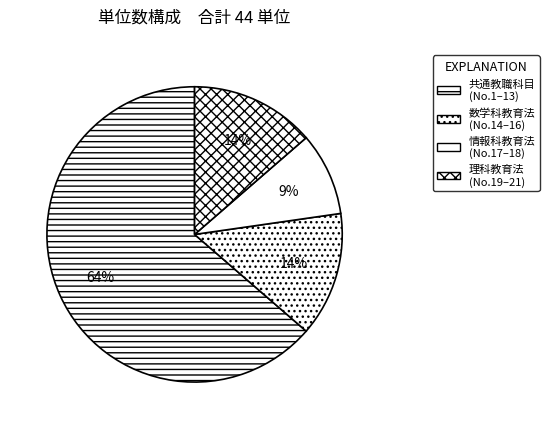

Is there a majority slice in this chart?

Yes